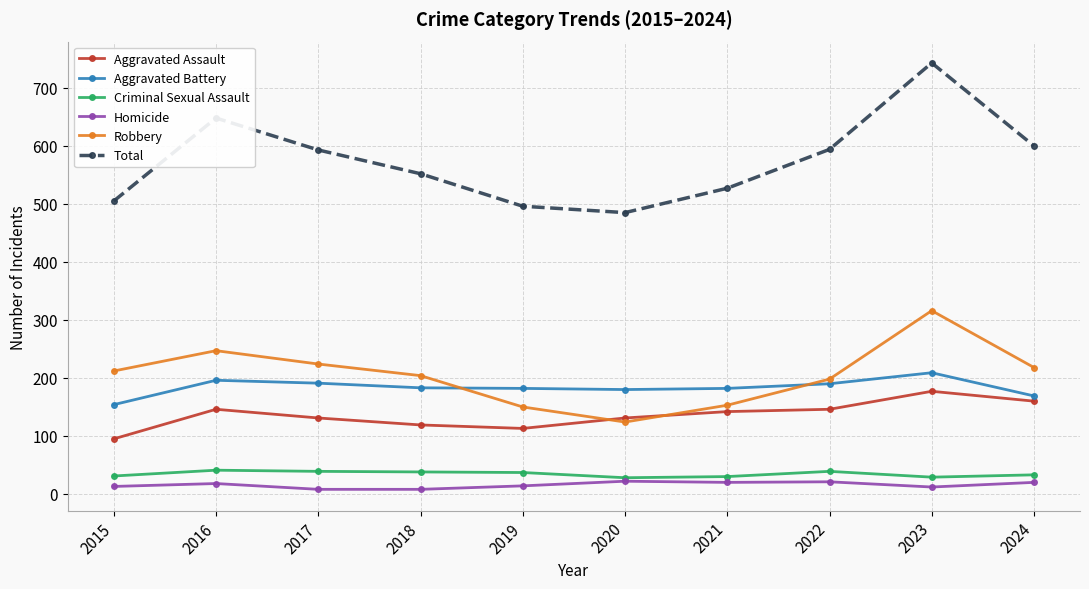

Does the chart have visible grid lines?

Yes